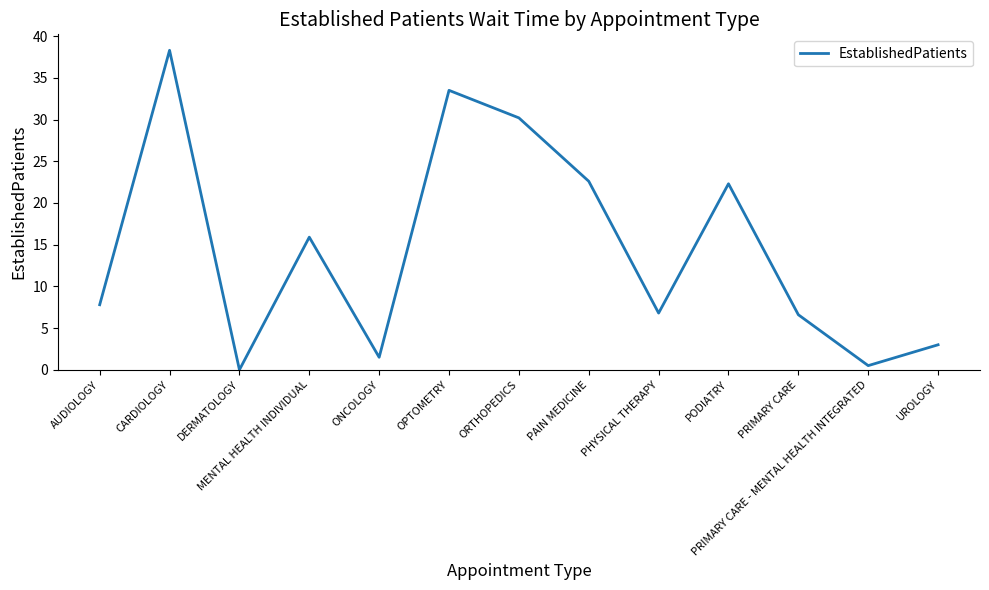

Which category has the lowest value across all series?

DERMATOLOGY